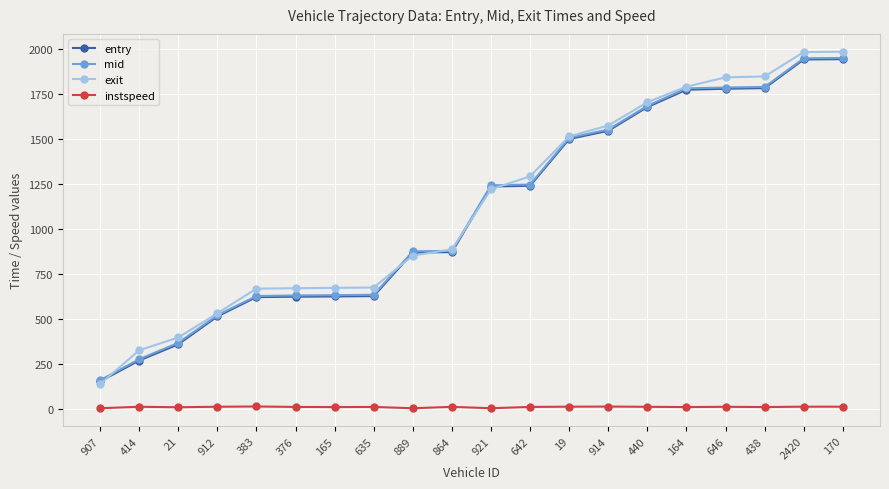

What is the minimum value shown in the chart?

5.0